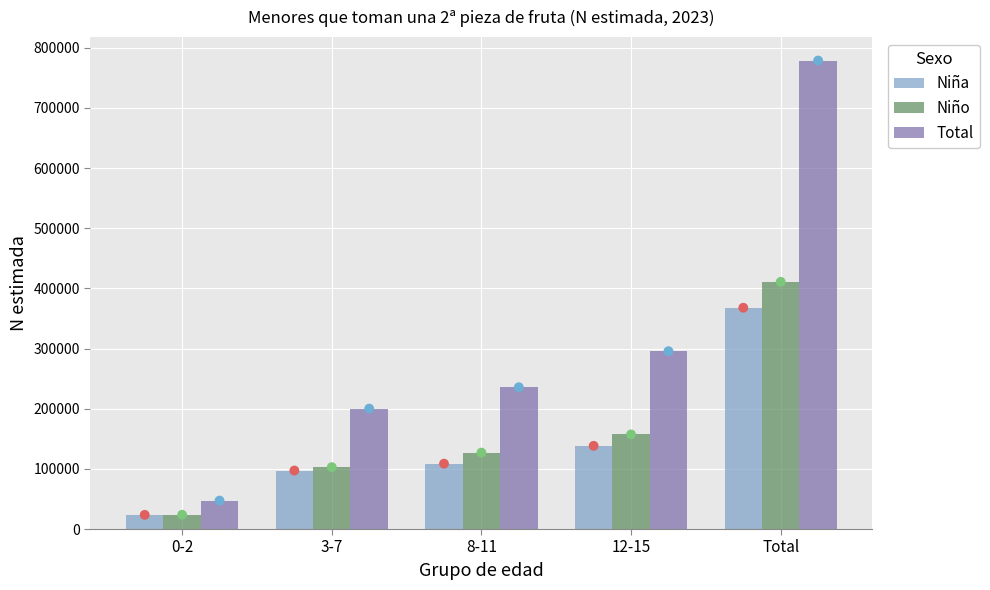

Which series contains the lowest Y value?

Niña